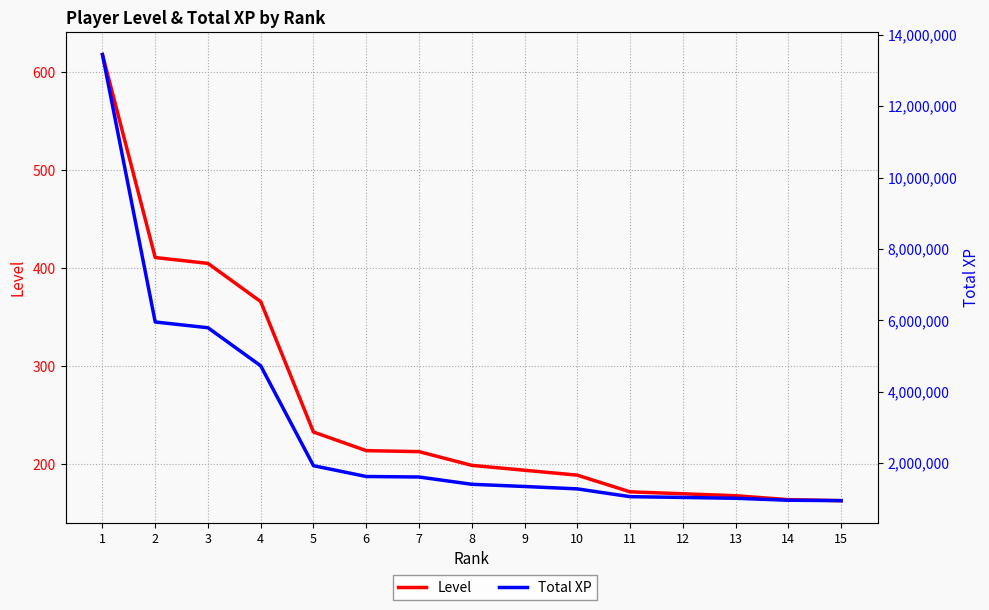

List the labels in order of Total XP value, largest first.

1, 2, 3, 4, 5, 6, 7, 8, 9, 10, 11, 12, 13, 14, 15